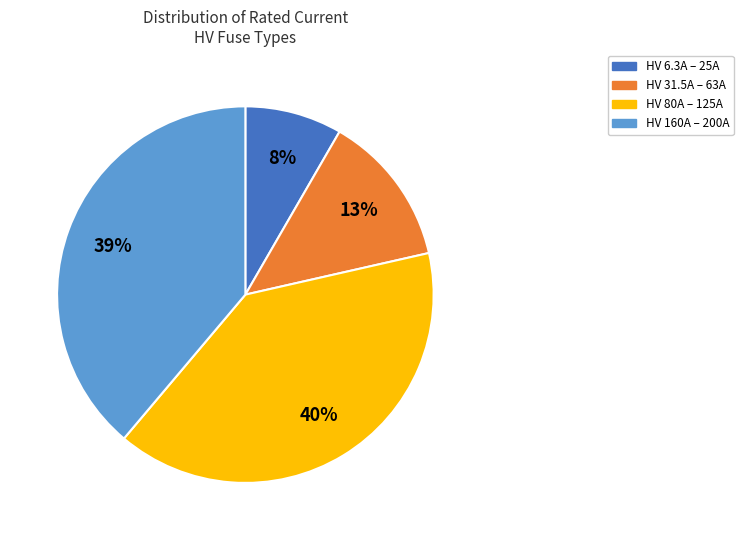

To the nearest percent, what is the average slice percentage?

25%